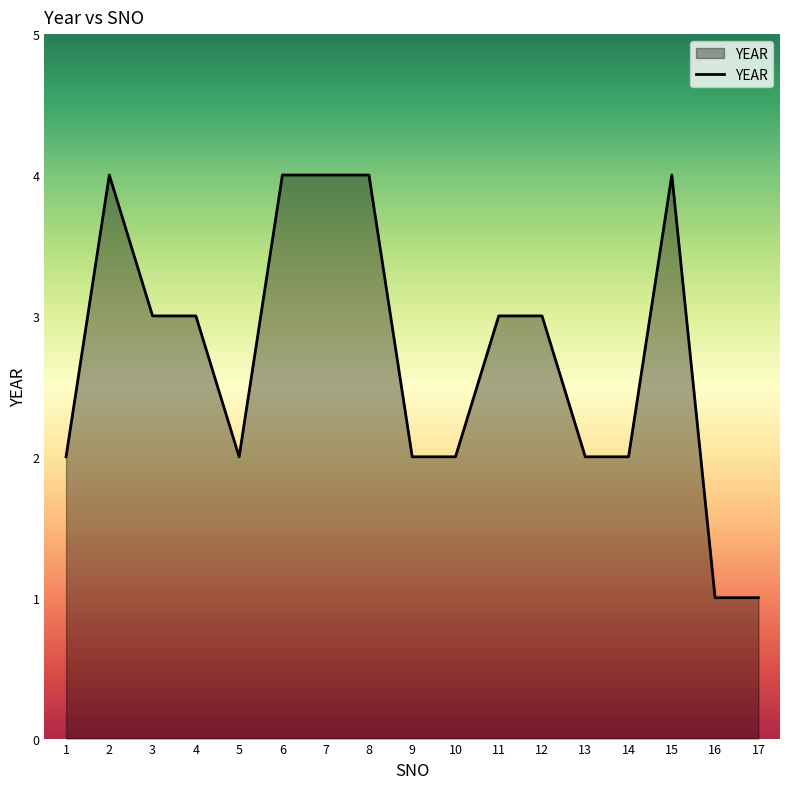

Does the chart have visible grid lines?

No